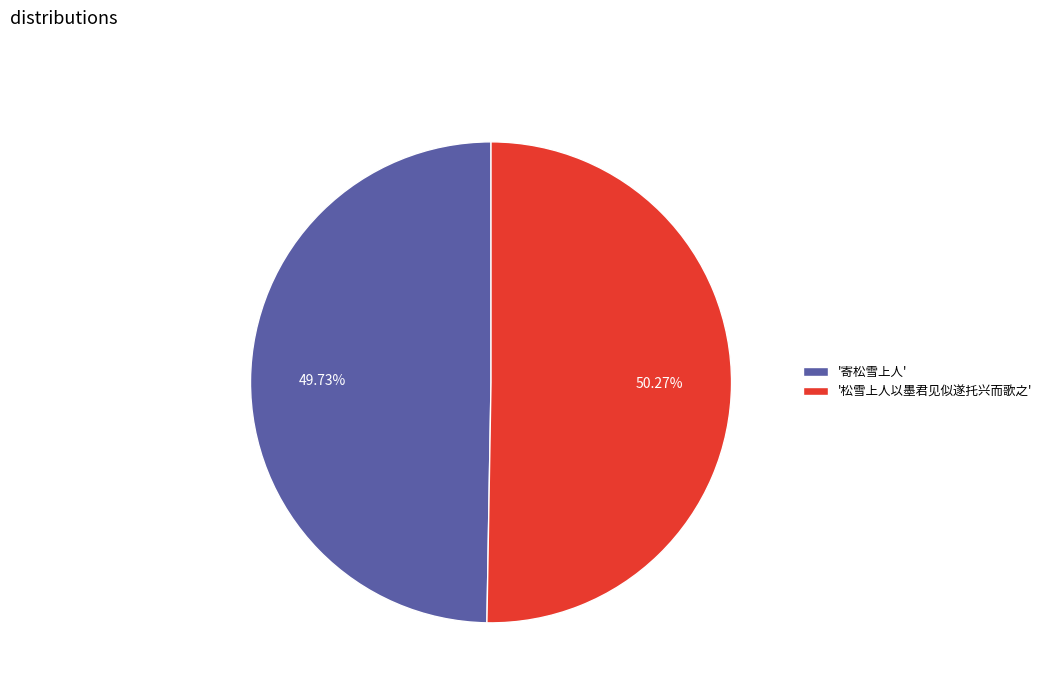

To the nearest percent, what is the difference between the largest and smallest slice percentages?

1%